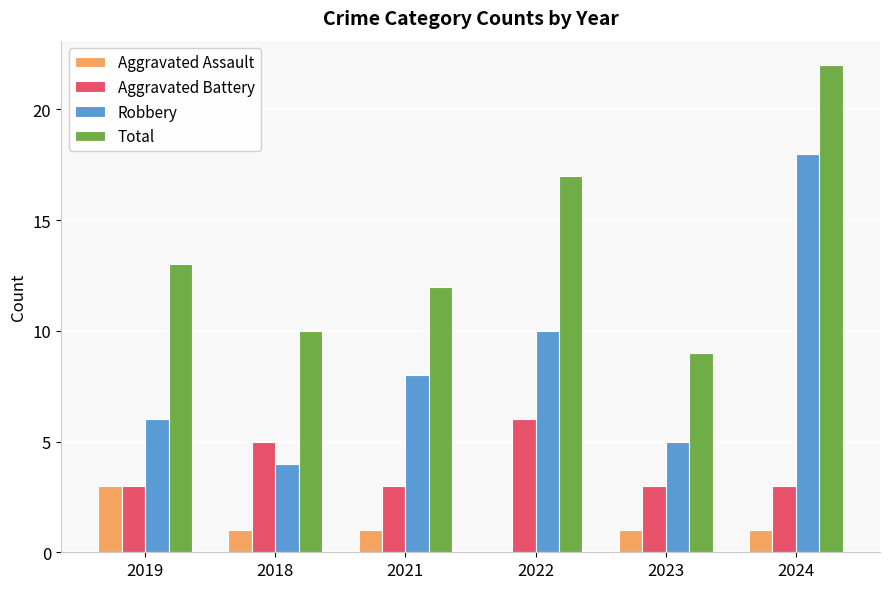

What is the greatest value displayed?

22